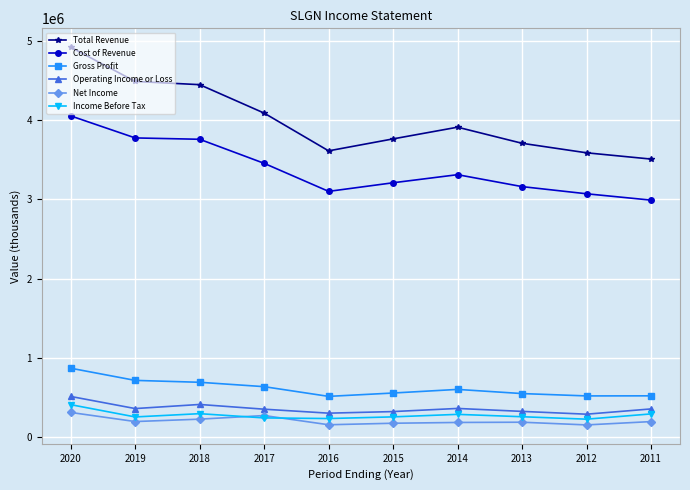

The Operating Income or Loss series shows 621833 at 2018. True or false?

False